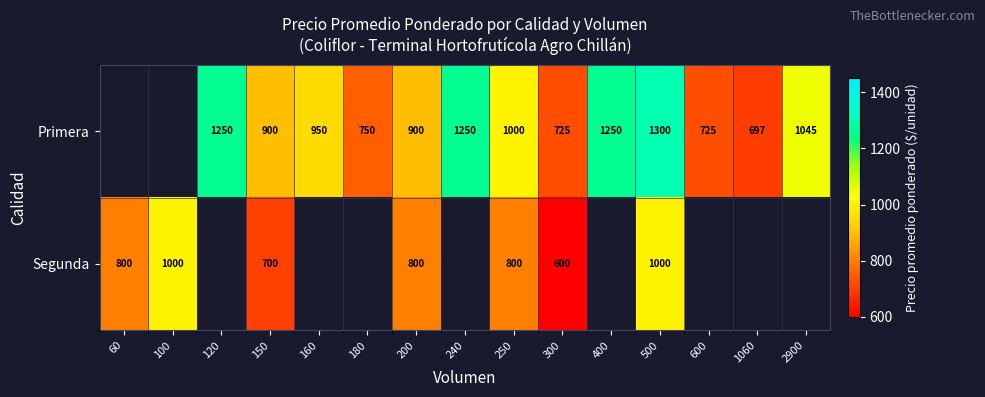

What is the difference between the Primera values at 2900 and 1060?

348